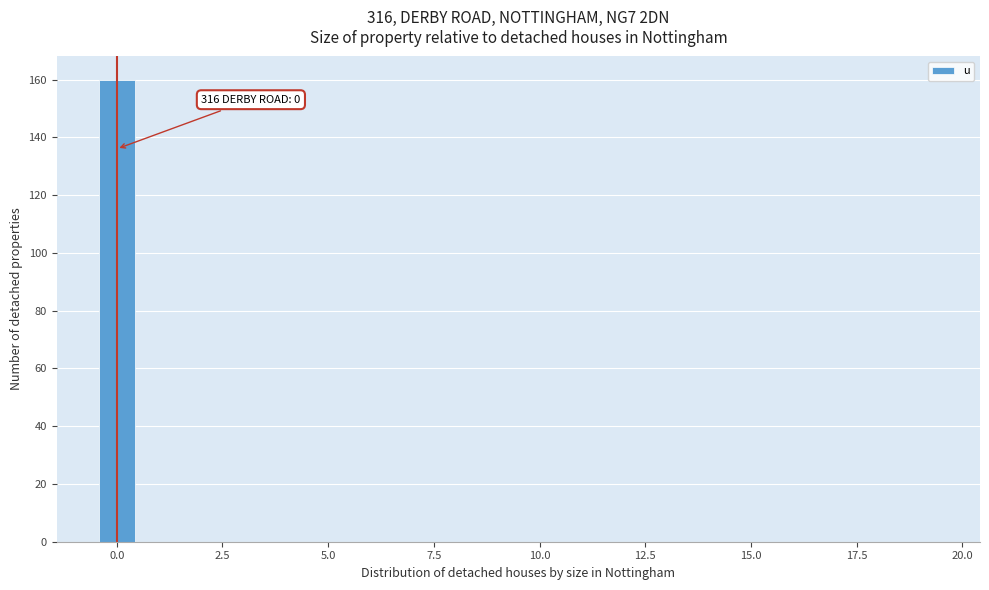

Read against the x-axis, roughly where is the centre of the tallest bar?

0.0